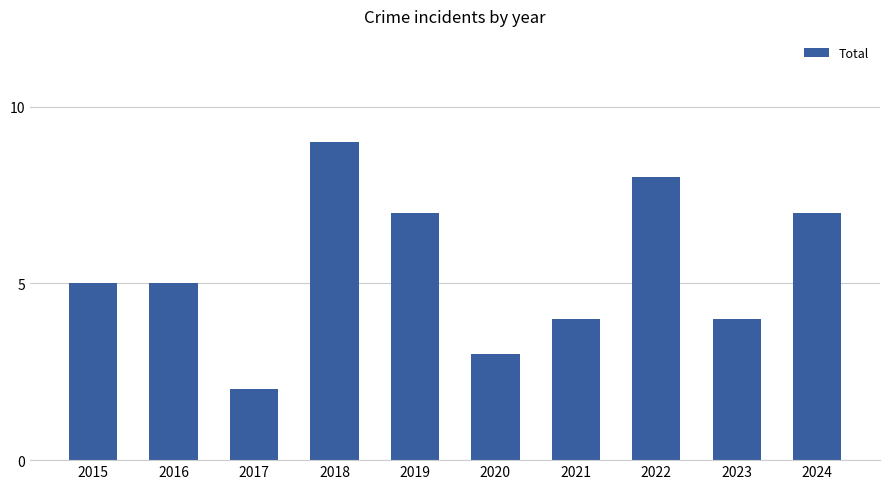

How many data points does each series have?

10